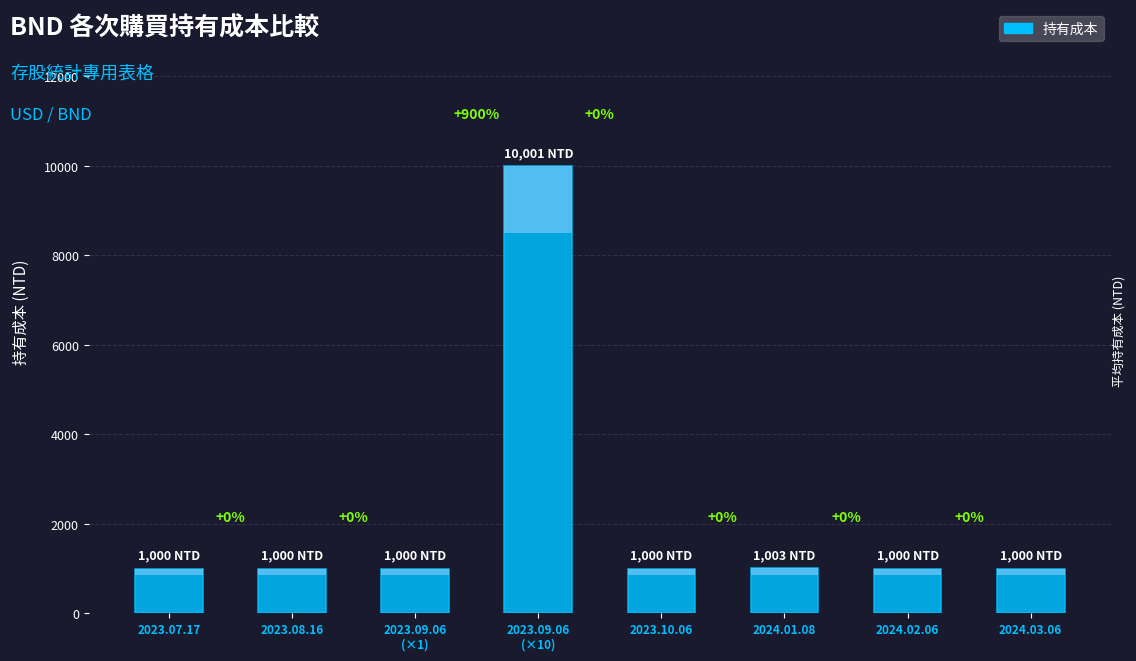

List the labels in order of value, smallest first.

2023.07.17, 2023.08.16, 2023.09.06
(×1), 2023.10.06, 2024.02.06, 2024.03.06, 2024.01.08, 2023.09.06
(×10)